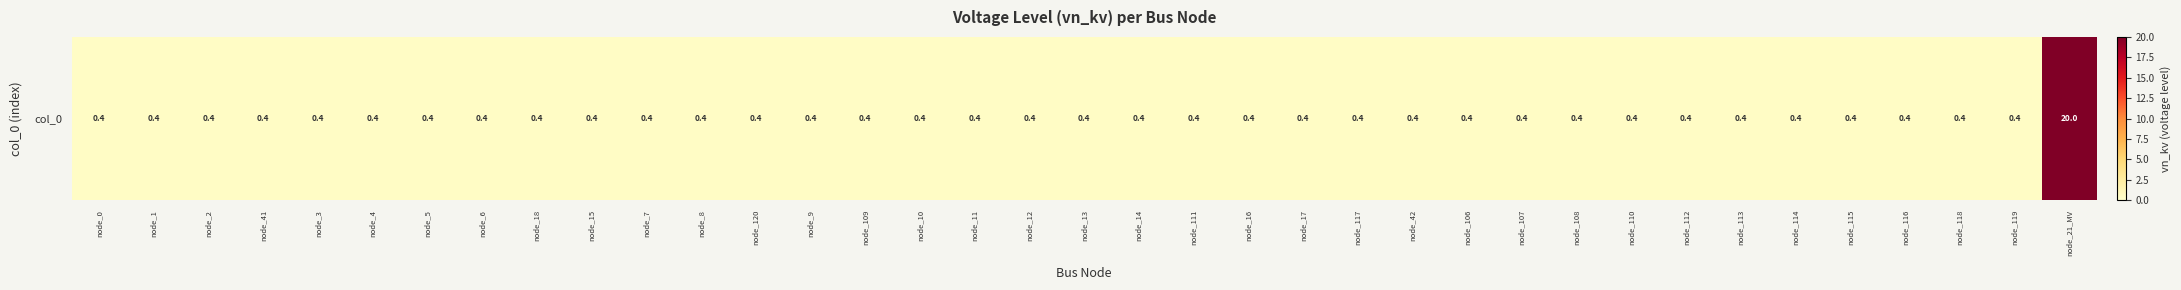

Reading left to right, what are all the values shown in this chart?

0.4	0.4	0.4	0.4	0.4	0.4	0.4	0.4	0.4	0.4	0.4	0.4	0.4	0.4	0.4	0.4	0.4	0.4	0.4	0.4	0.4	0.4	0.4	0.4	0.4	0.4	0.4	0.4	0.4	0.4	0.4	0.4	0.4	0.4	0.4	0.4	20.0